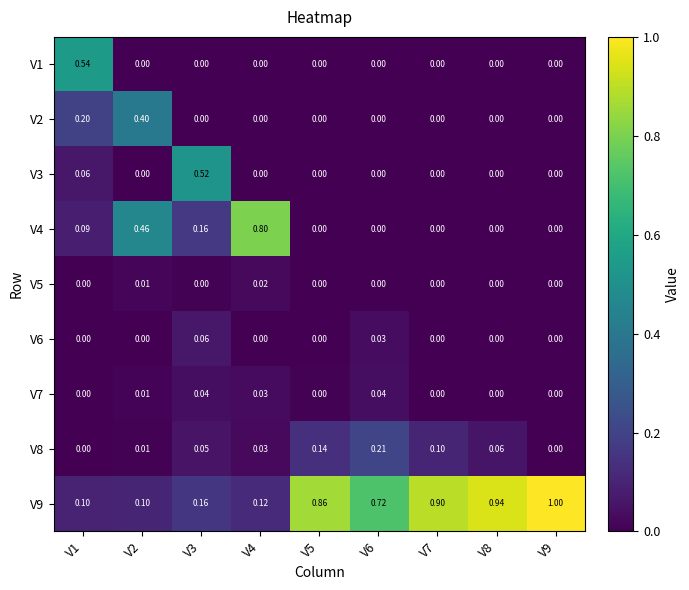

Is the value of V9 at V6 greater than the value of V8 at V5?

Yes